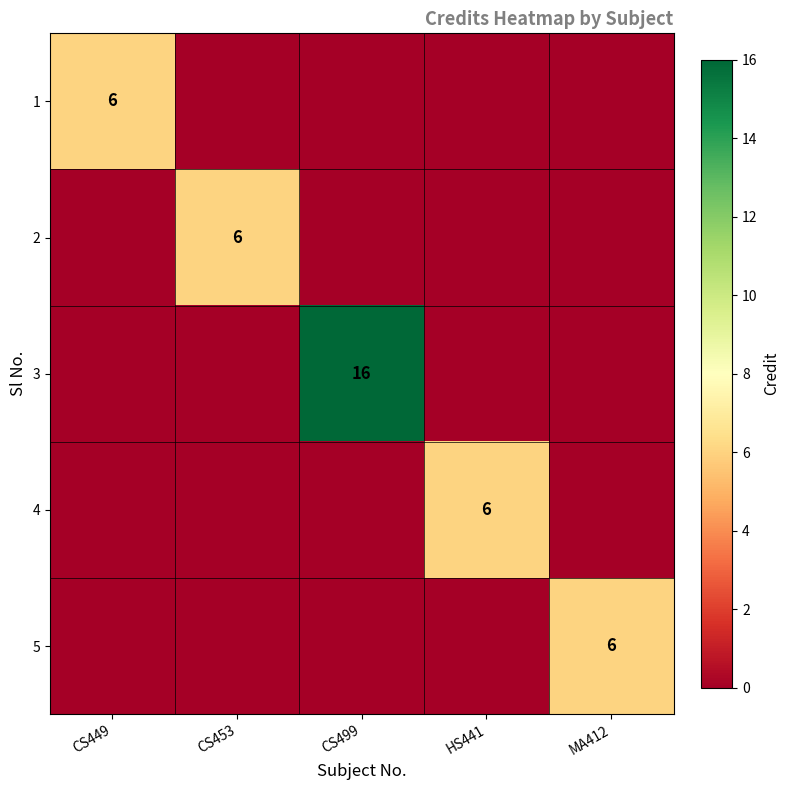

The 4 series shows 2 at HS441. True or false?

False